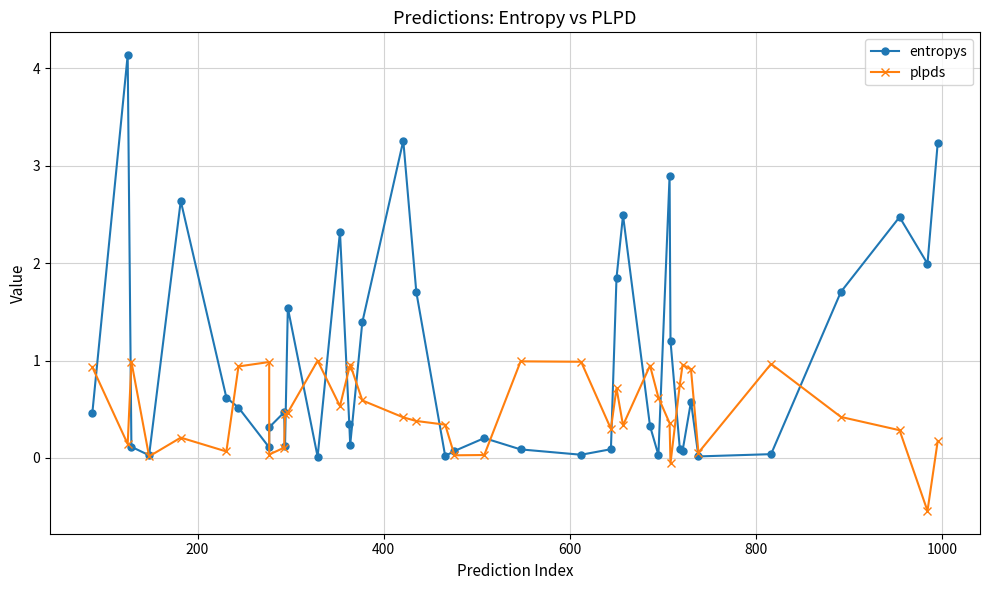

What is the difference between the maximum and minimum values in the entropys series?

4.1